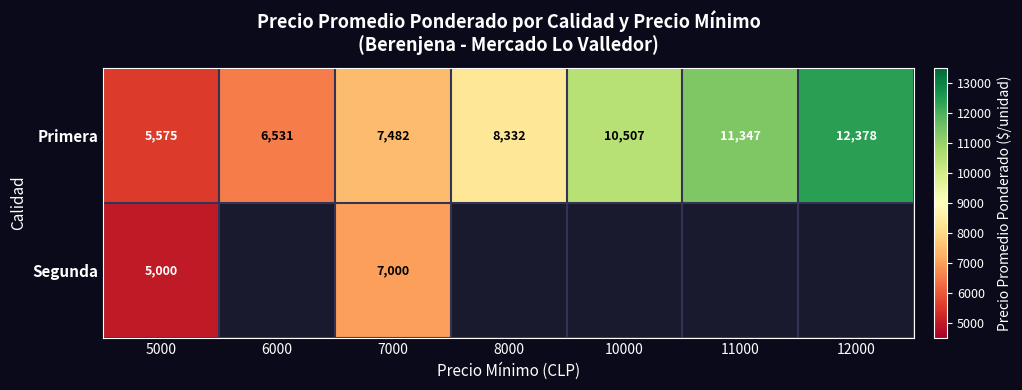

How many data points does each series have?

7